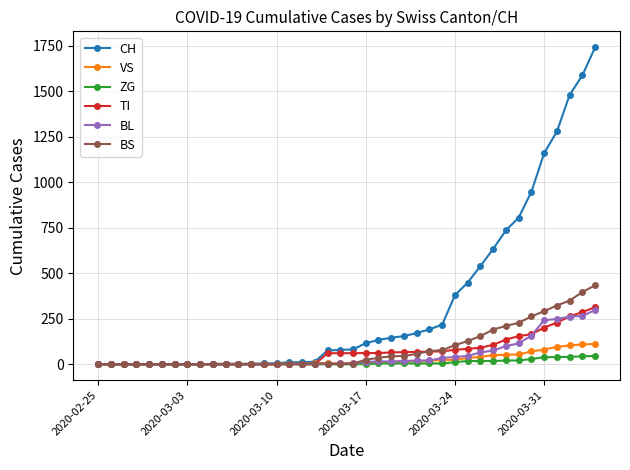

Does the chart display data point markers on the line(s)?

Yes